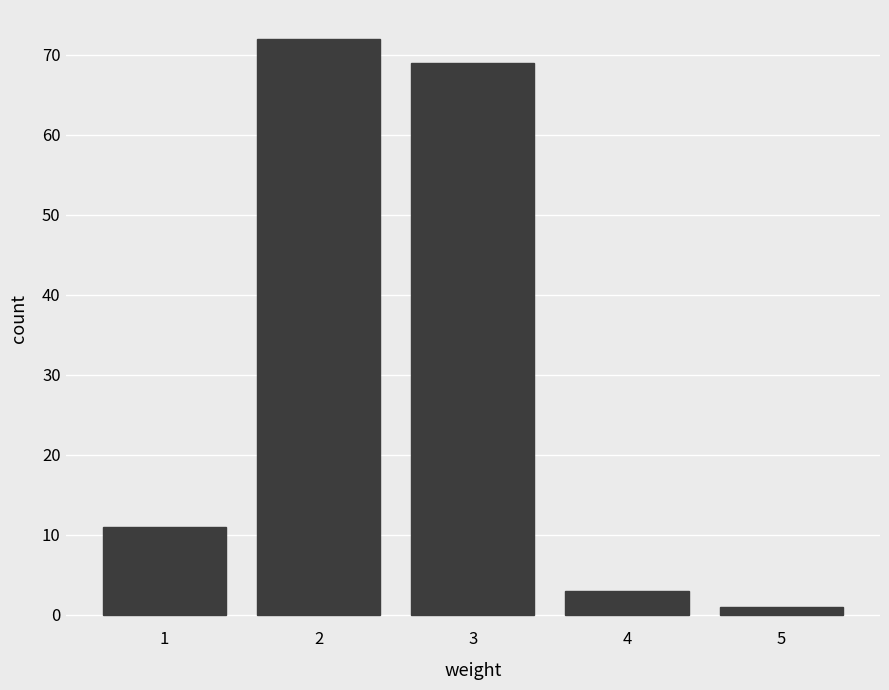

Reading left to right, extract all data points from this chart.

11	72	69	3	1